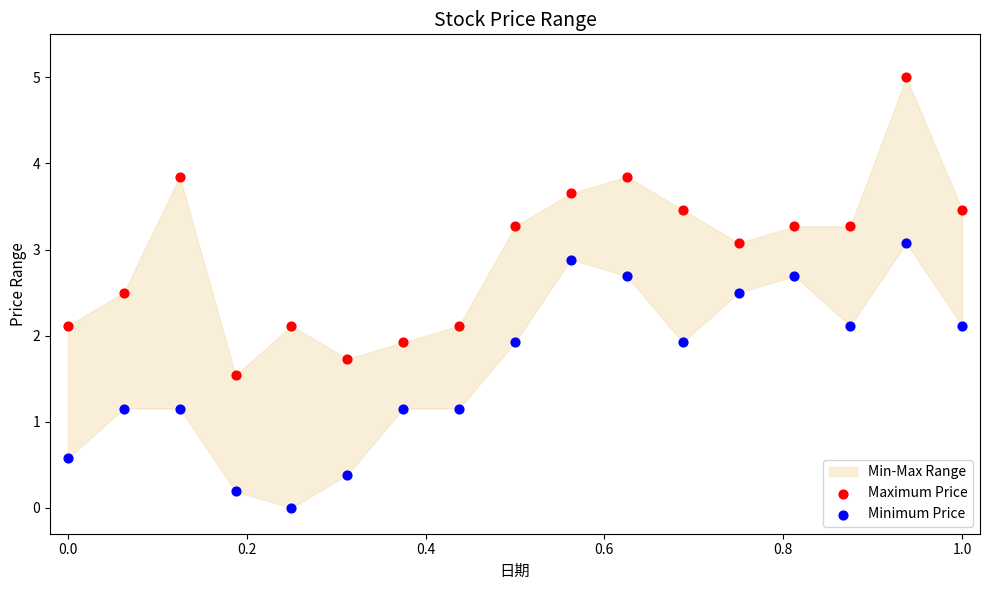

Across all data points, what is the range of X values (max minus min)?

1.0